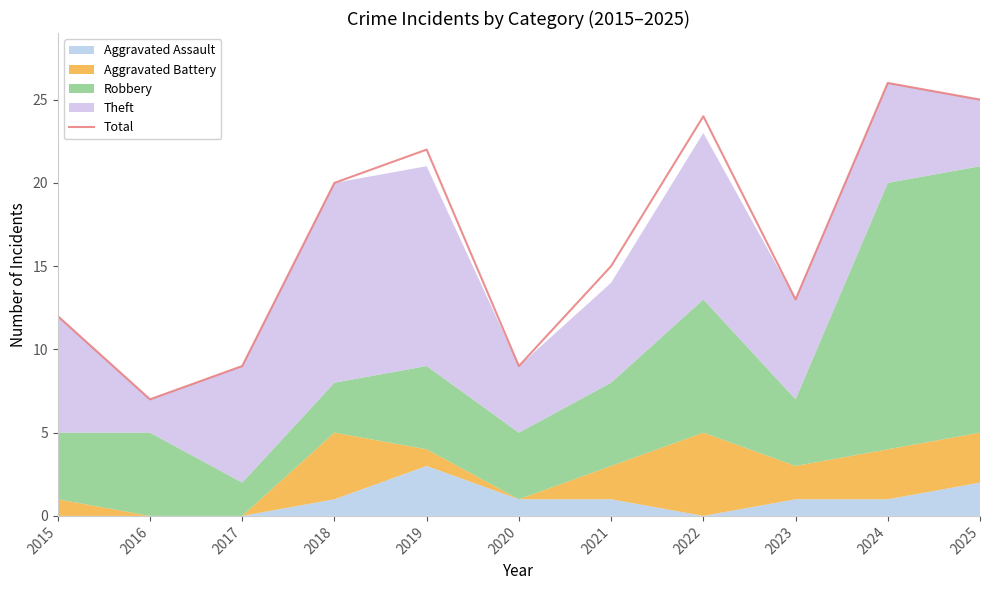

What is the difference between the maximum and minimum values?

19